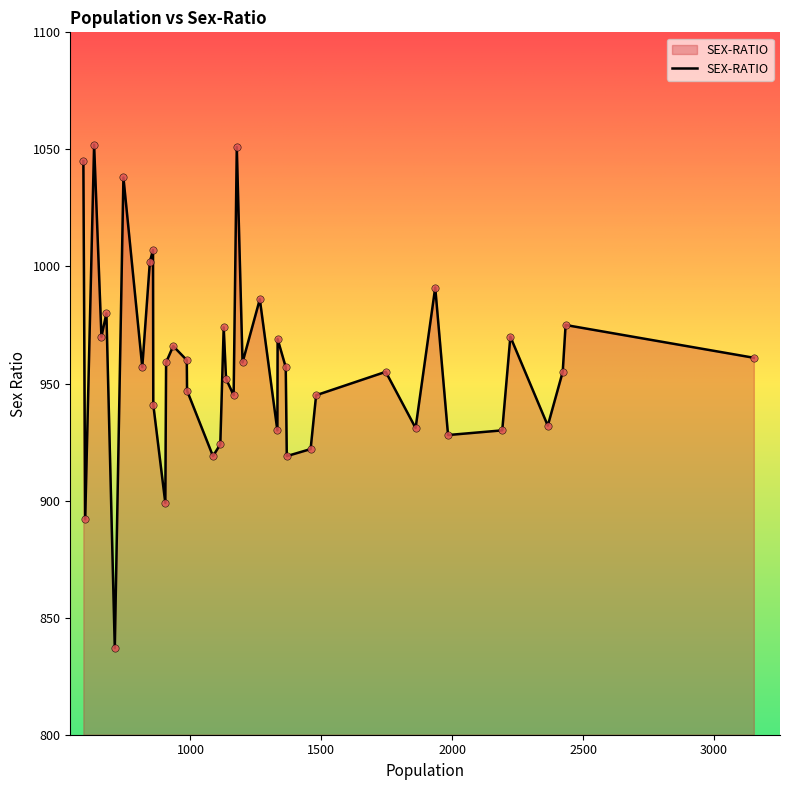

What is the difference between the maximum and minimum values?

215